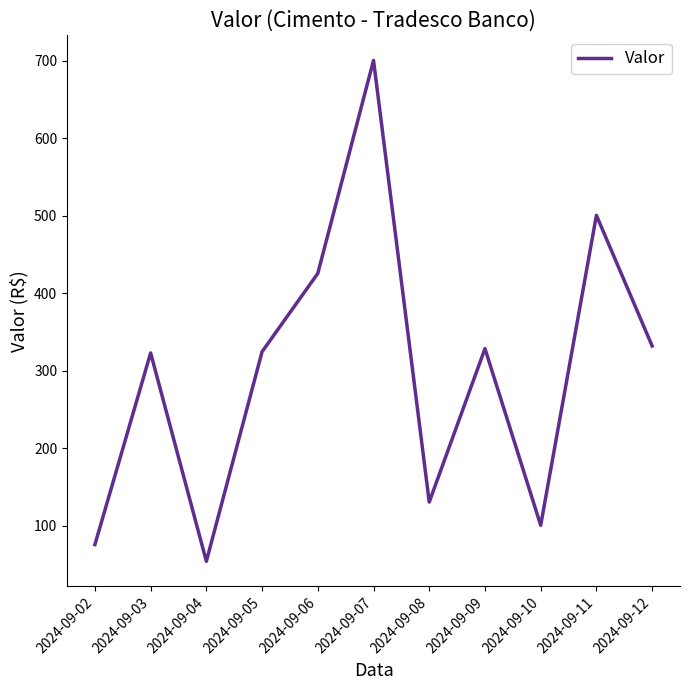

At which category does the chart reach its peak across all series?

2024-09-07